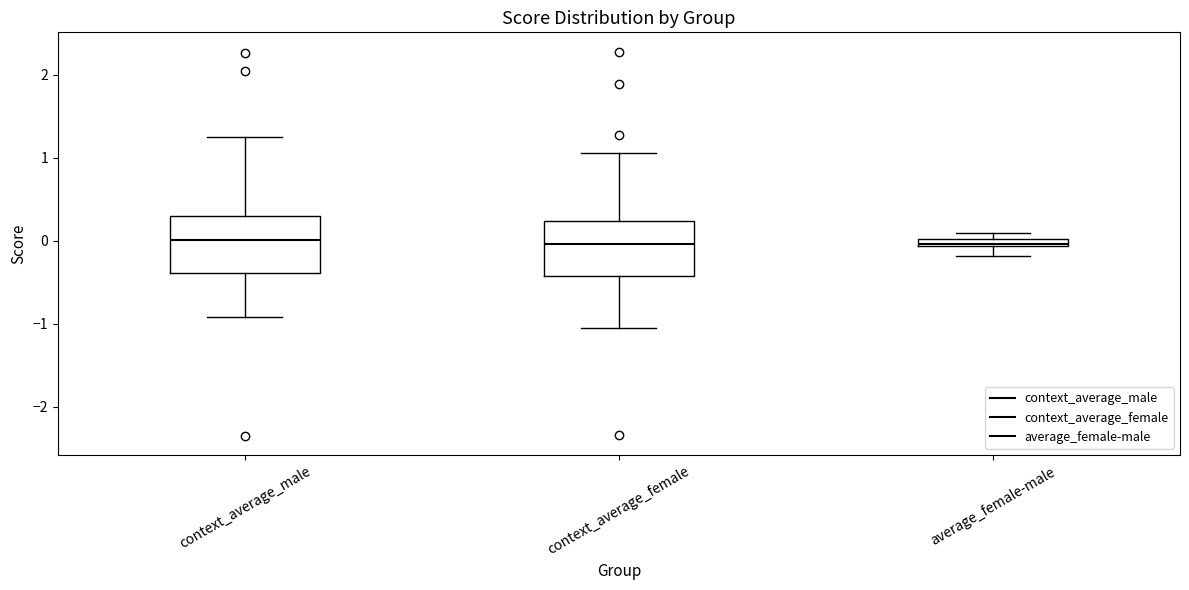

Where is the upper edge of the box for average_female-male on the y-axis? The values are not printed on the chart, so give them approximately, as read against the axis.

0.0